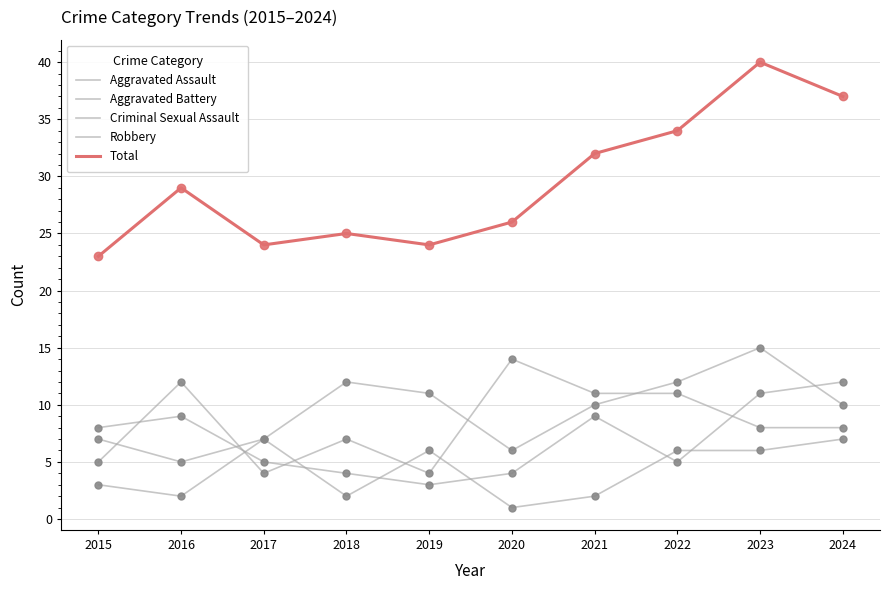

Does the chart have visible grid lines?

Yes